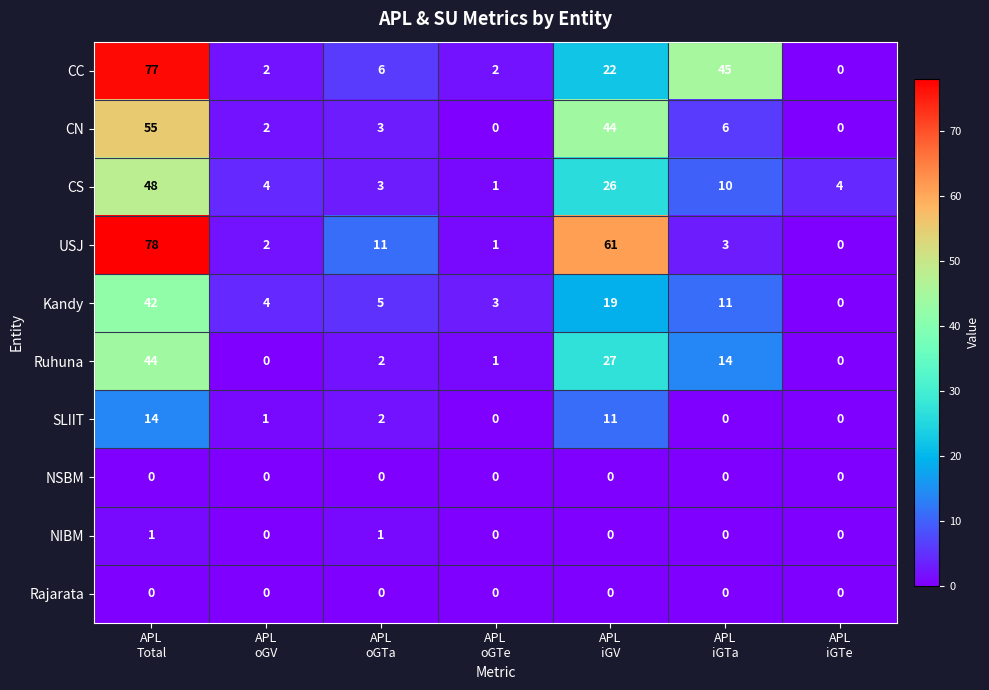

What is the difference between the maximum and minimum values in the SLIIT series?

14